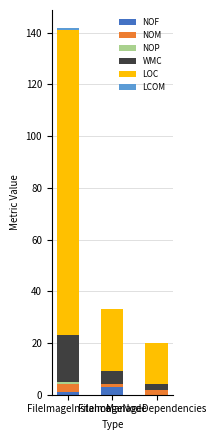

What is the maximum value for NOF?

3.0